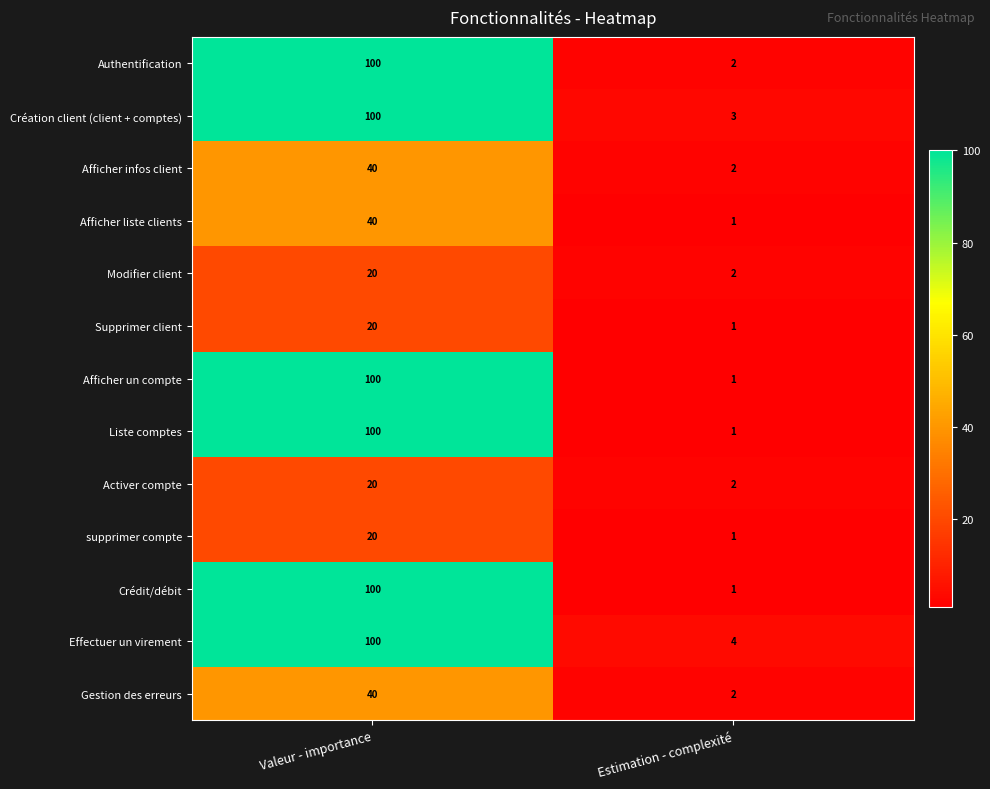

What is the spread (max minus min) of values at Estimation - complexité?

3